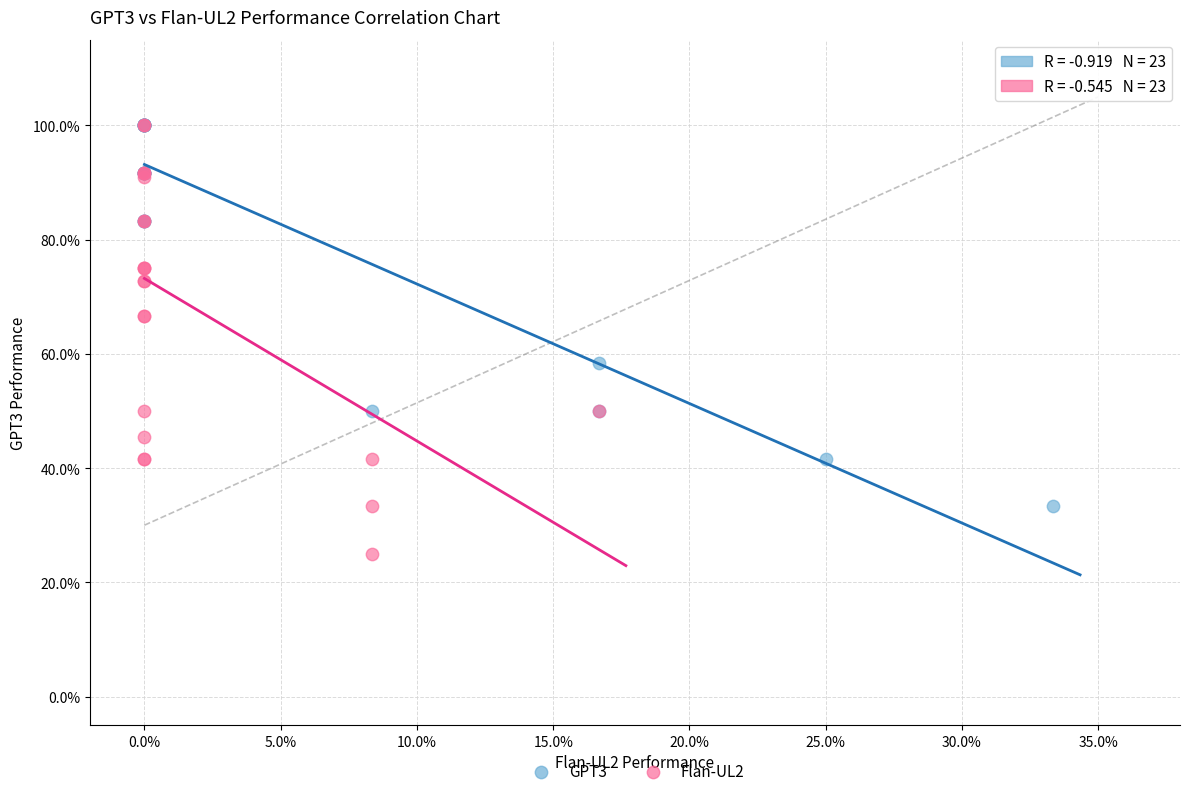

Which series has the largest Y range (max minus min)?

Flan-UL2